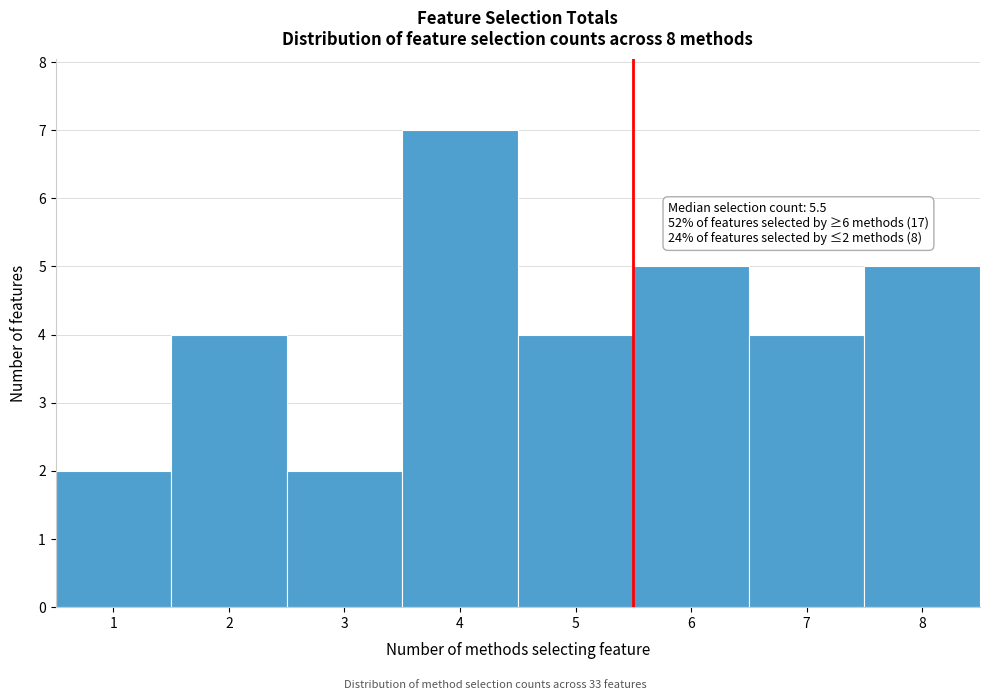

Which range on the x-axis has the tallest bar?

3.5 to 4.5